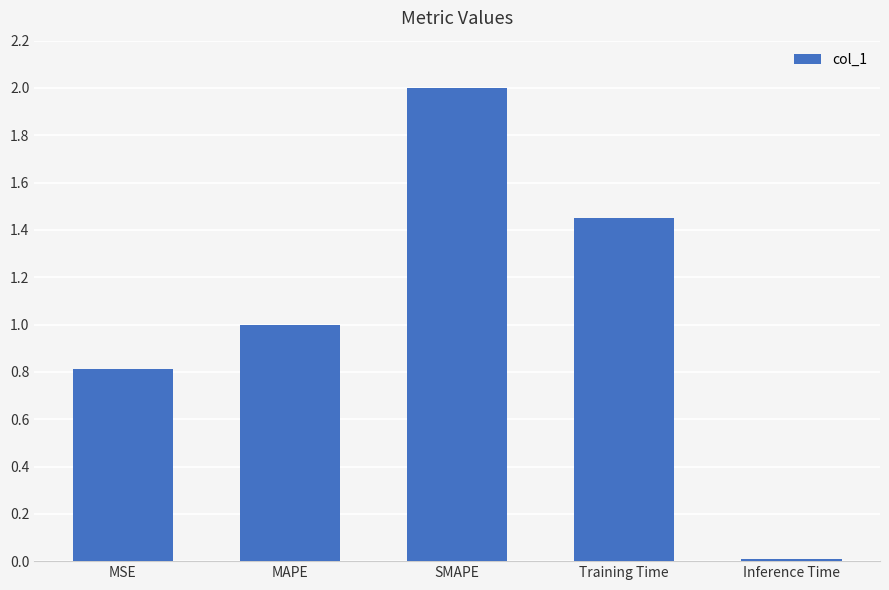

What is the change in value from MSE to MAPE?

+0.2